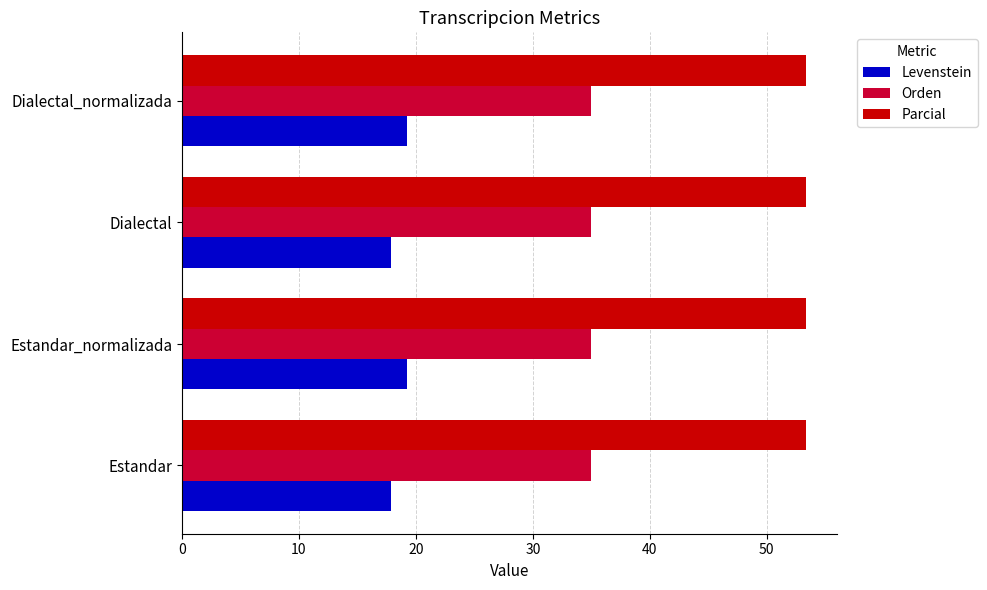

What is the difference between the highest and lowest values at Estandar_normalizada?

34.1